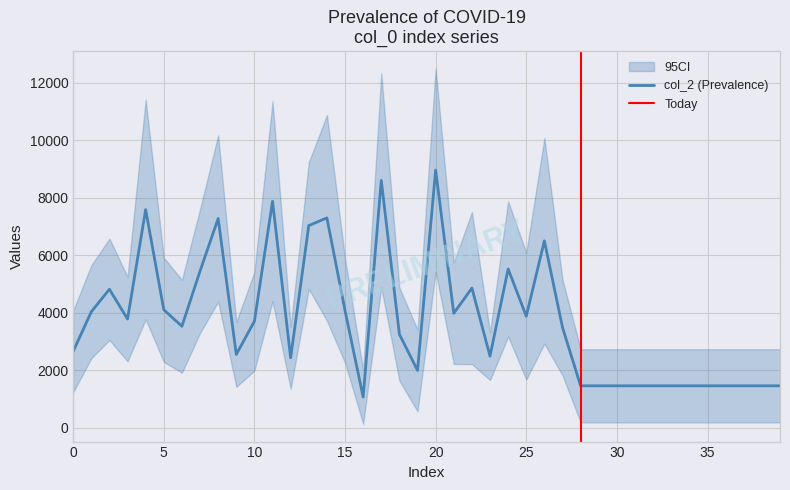

Count the number of values greater than 3528.

19